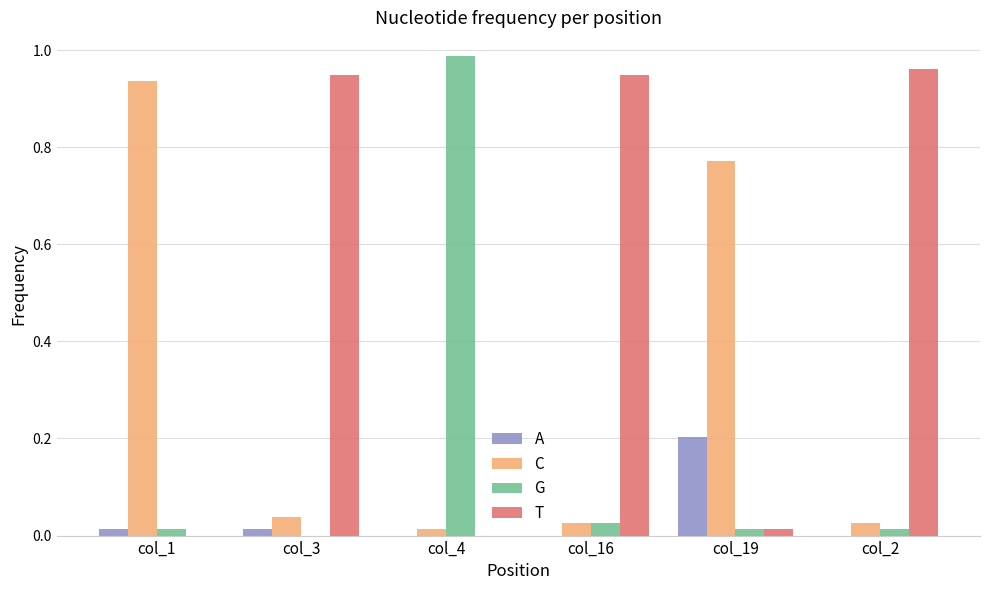

Is it true that A equals 0.1 at col_2?

False